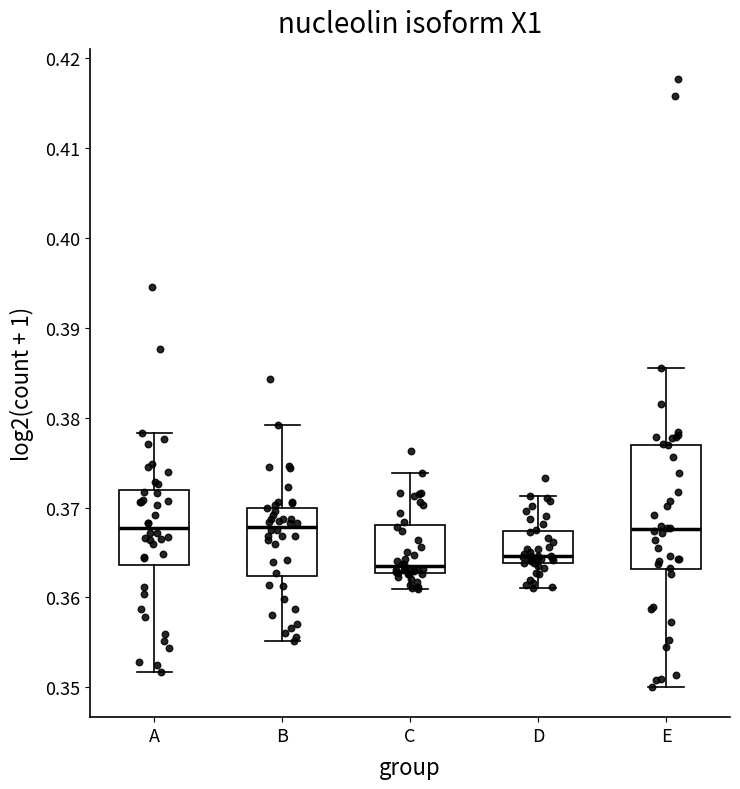

Which box's median line is the lowest?

C